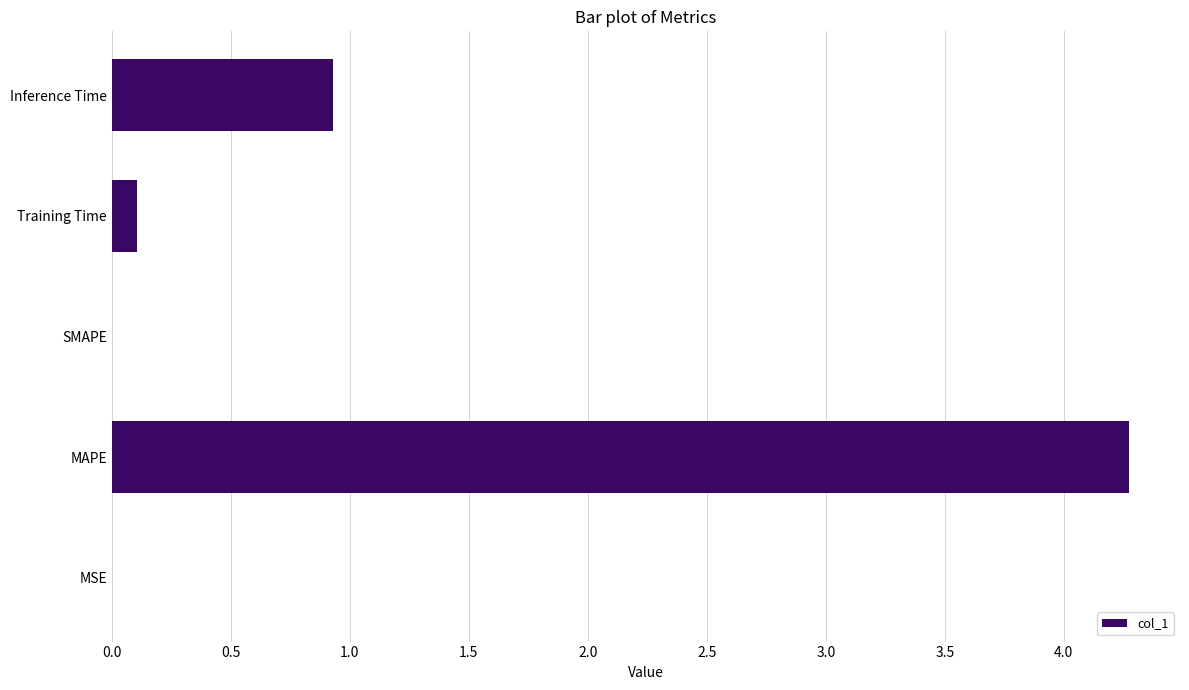

Which category has the highest value across all series?

MAPE